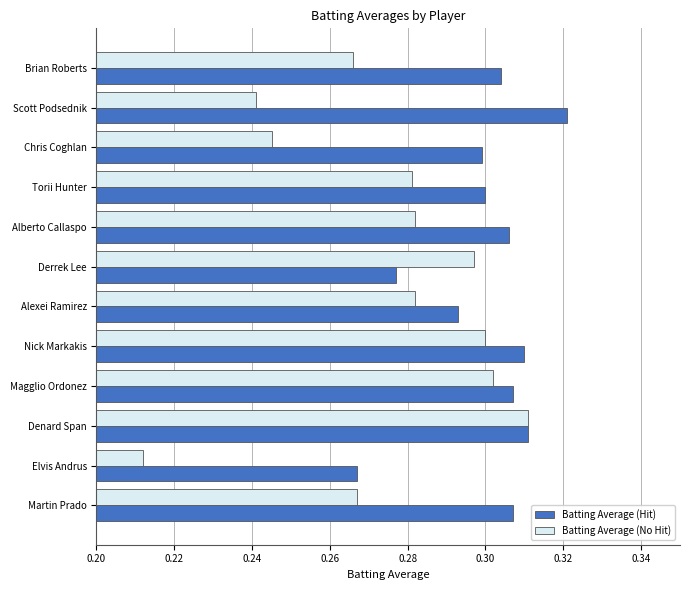

Count the Batting Average (No Hit) values in the range 0 to 1.

12